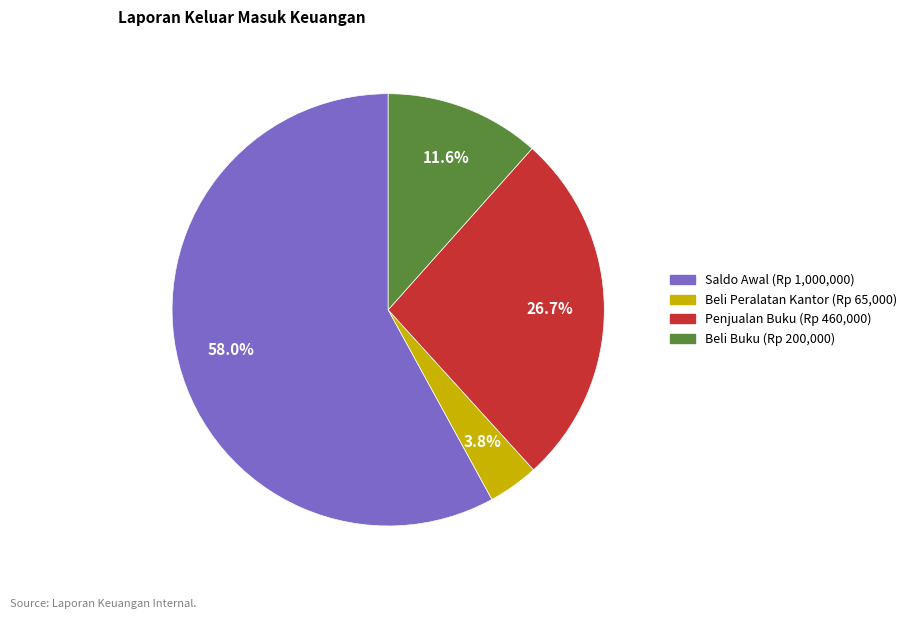

Which category has the biggest portion of the pie?

Saldo Awal